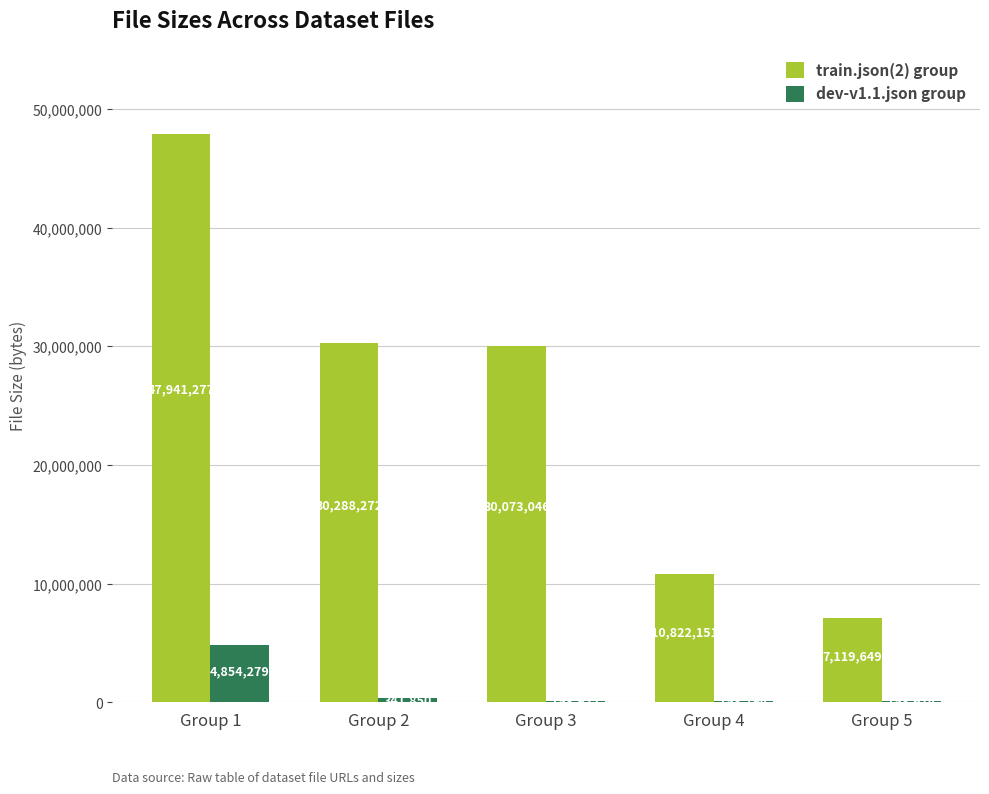

Where is train.json(2) group nearest to the value 27530463?

Group 3